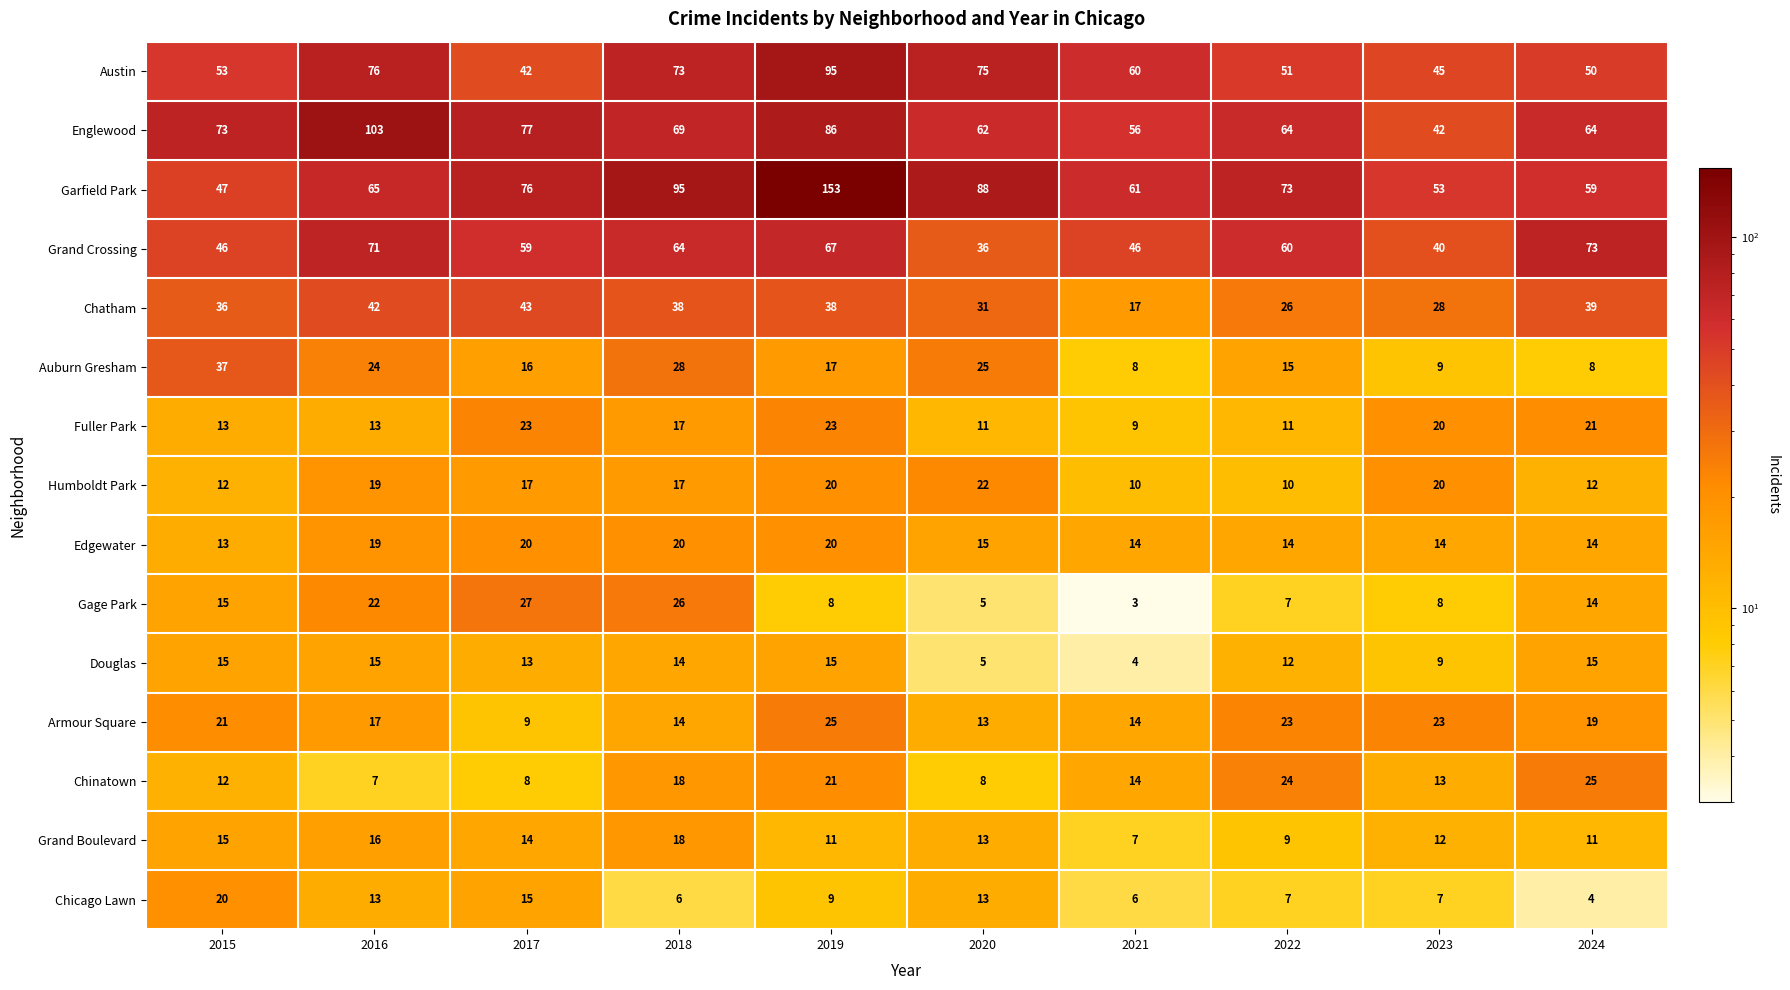

Which series has the largest total across all categories?

Garfield Park